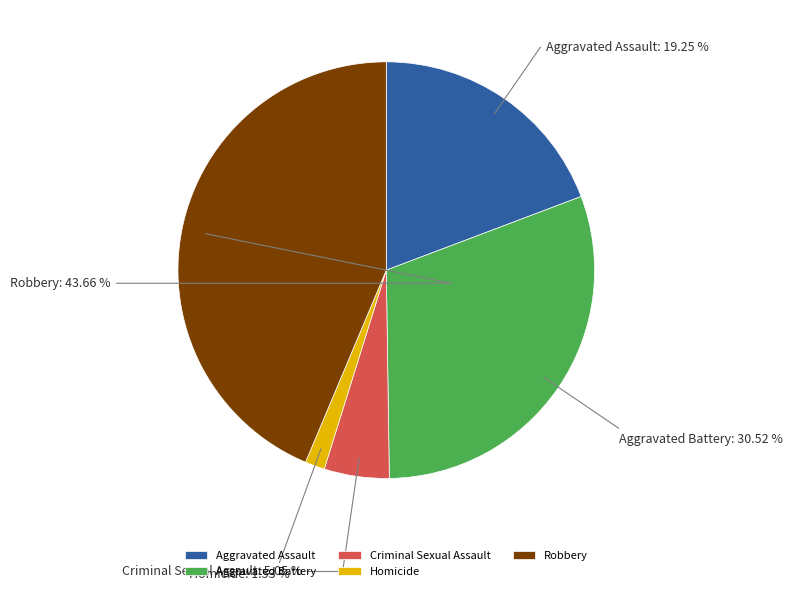

Count the number of slices in the pie.

5